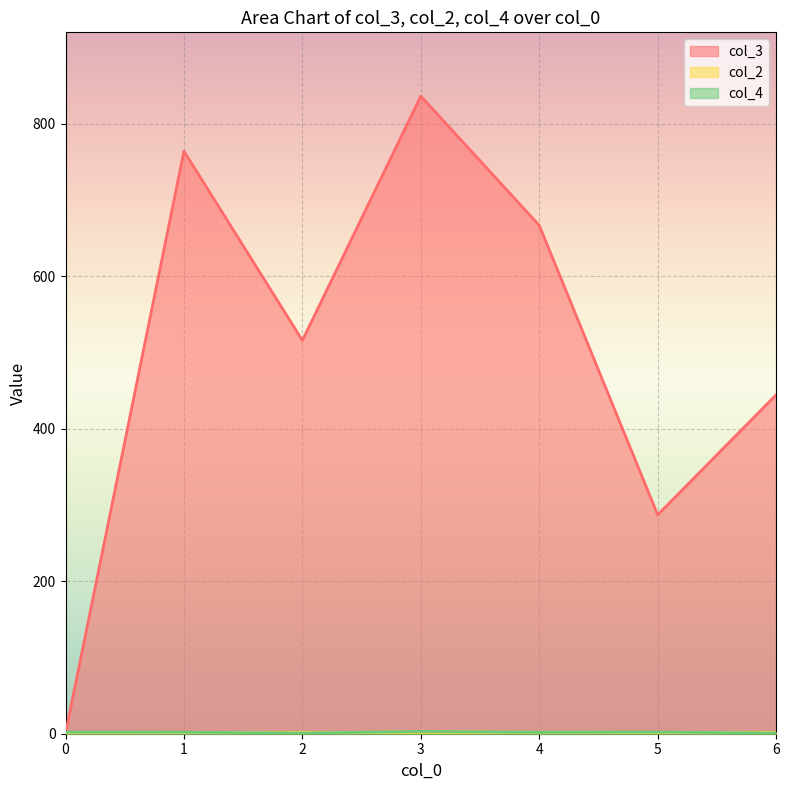

What are all the series names shown in the legend?

col_3, col_2, col_4